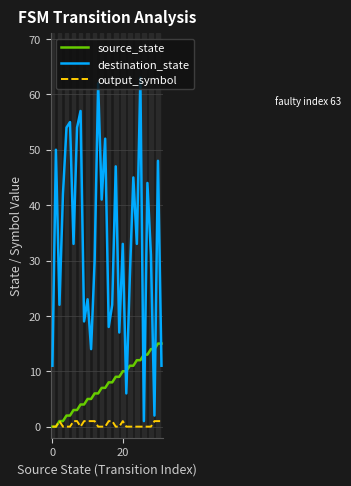

What is the maximum value shown in the chart?

63